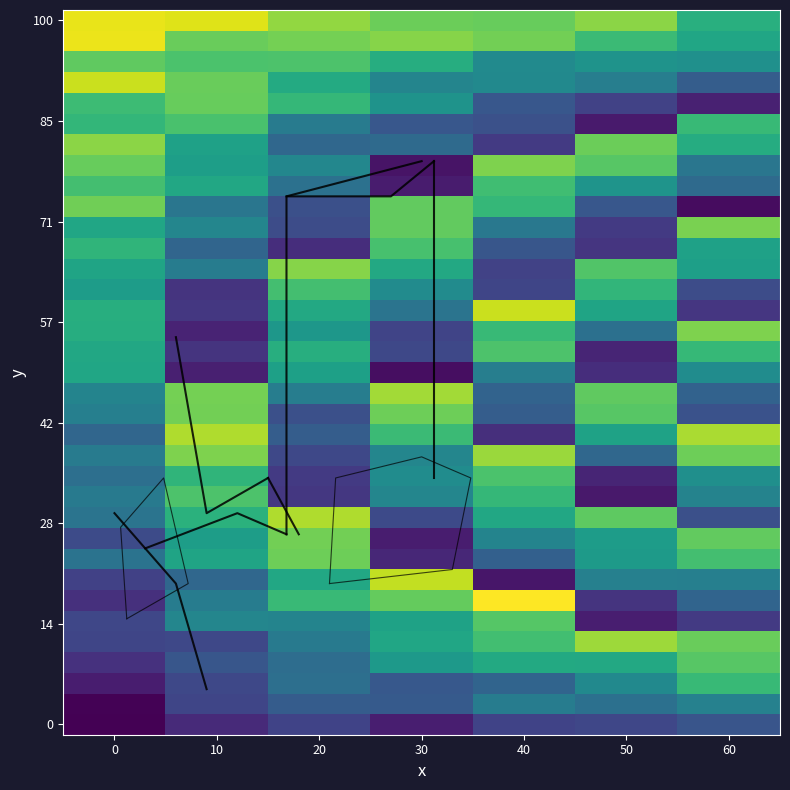

What is the spread (max minus min) of values at 50?

34.0